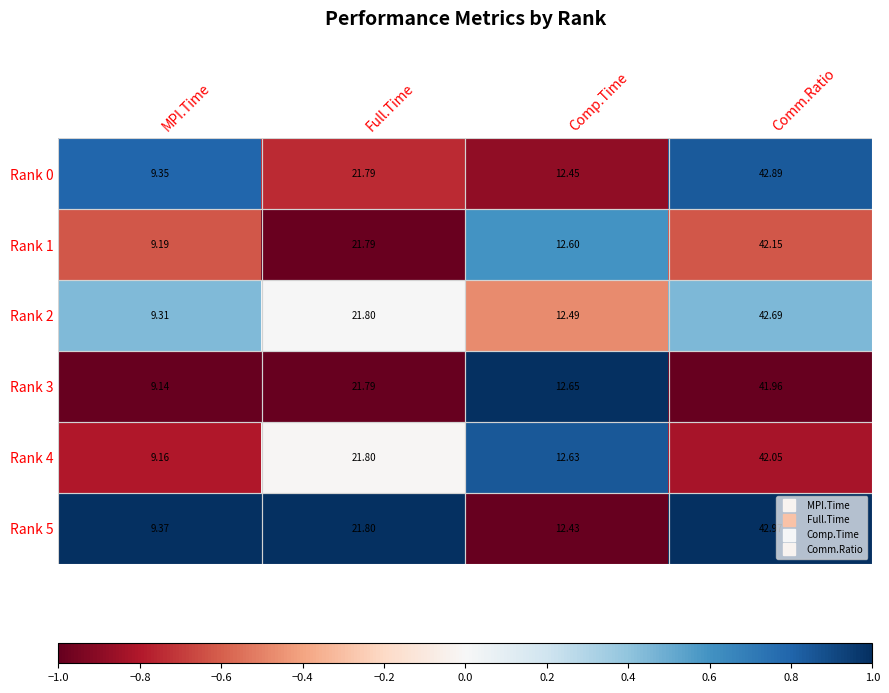

Is the value of Rank 3 at Comp.Time greater than the value of Rank 4 at MPI.Time?

Yes